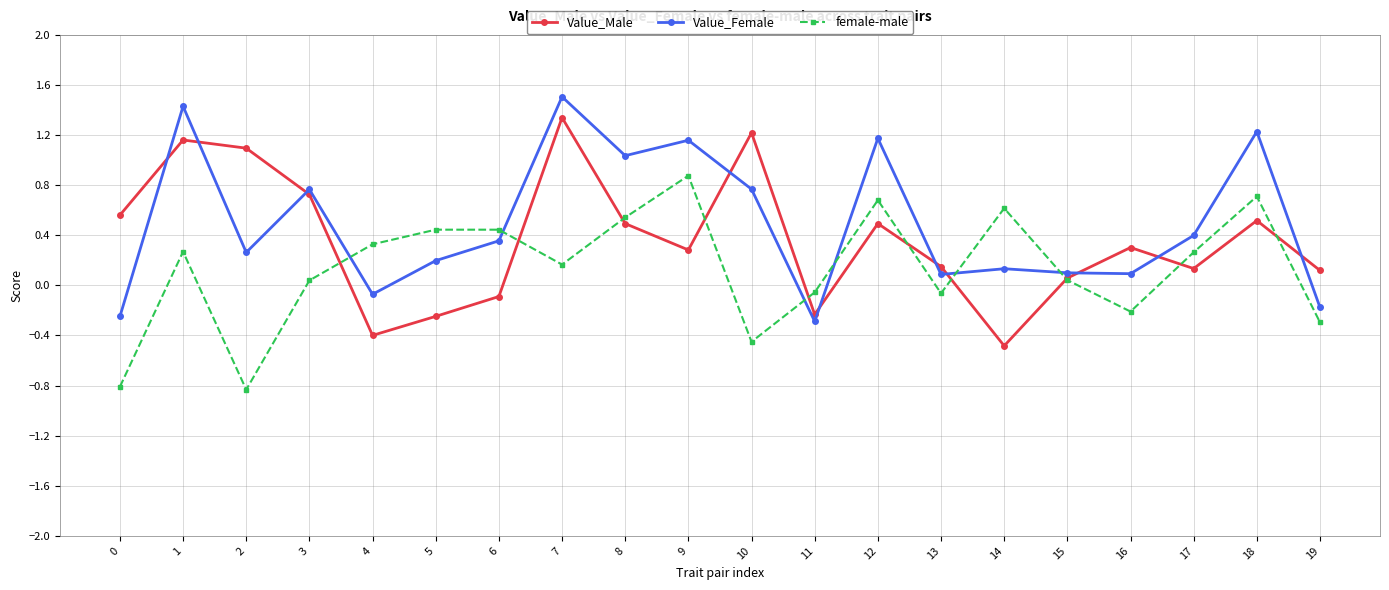

At how many categories does at least one series exceed 0?

19